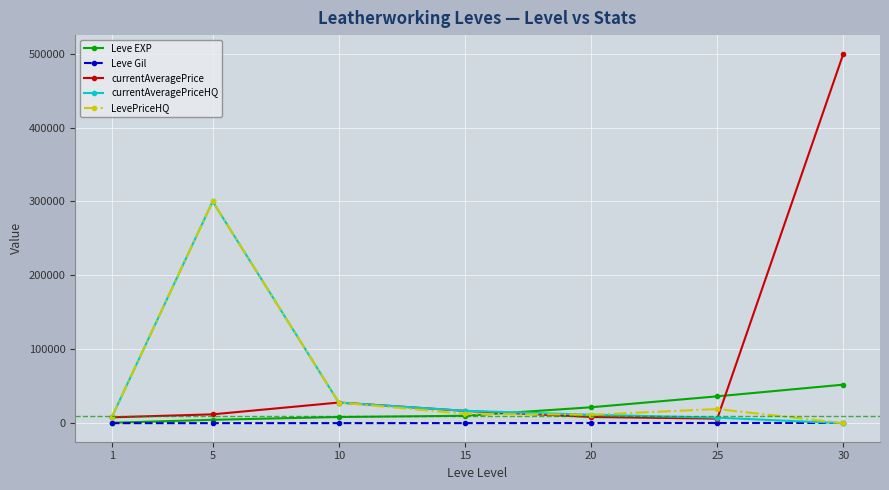

The currentAveragePriceHQ series shows 7500.0 at 25. True or false?

True